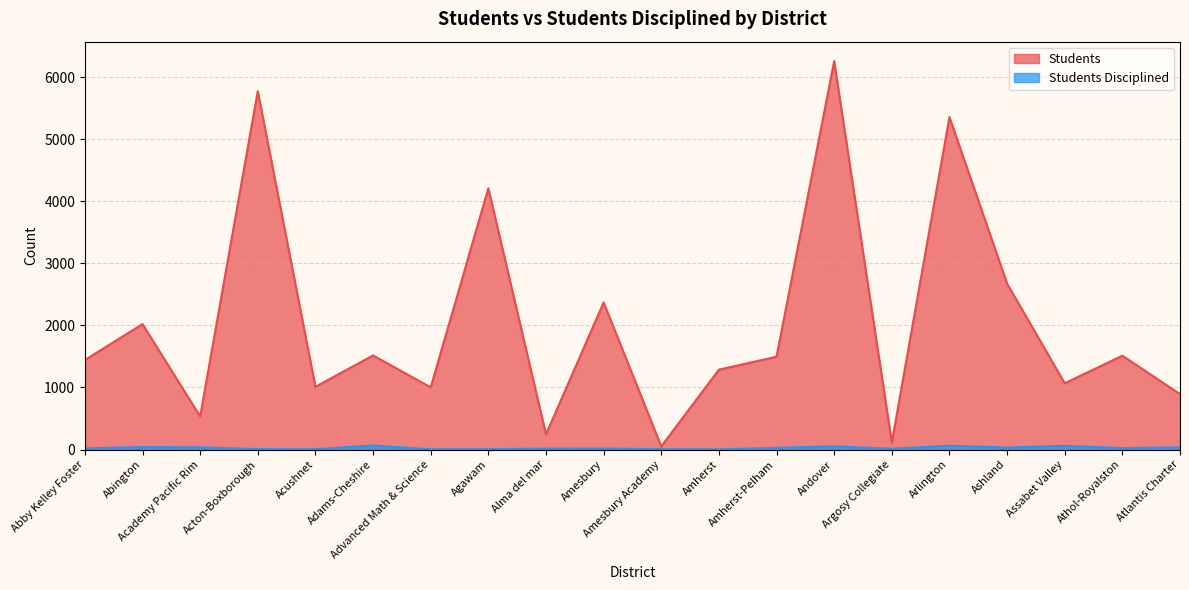

At Amesbury, list the series in order from smallest to largest.

Students Disciplined, Students